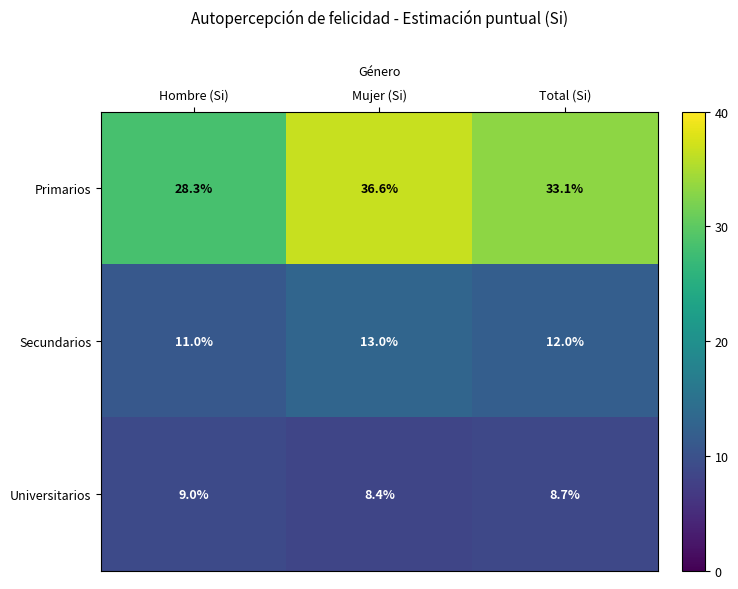

How many values in the Primarios series are below 33?

1